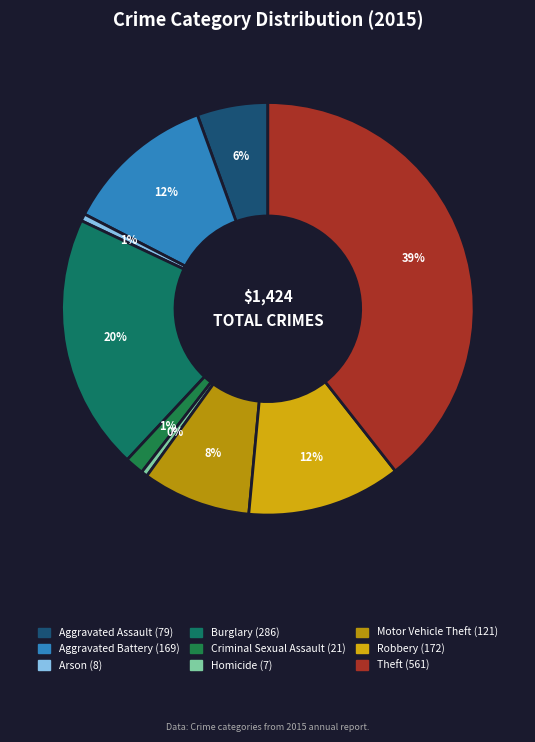

True or false: Motor Vehicle Theft accounts for 8% of the total.

True